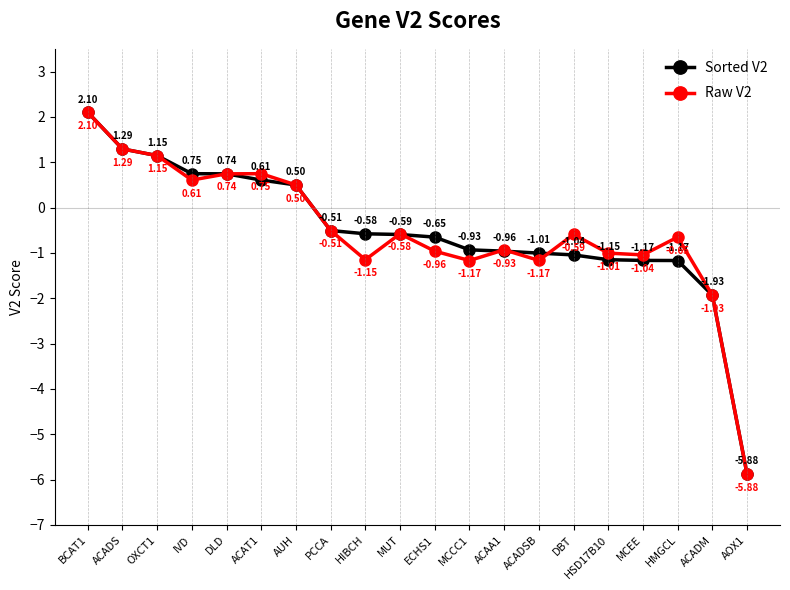

What is the label of the 19th point from the left?

ACADM